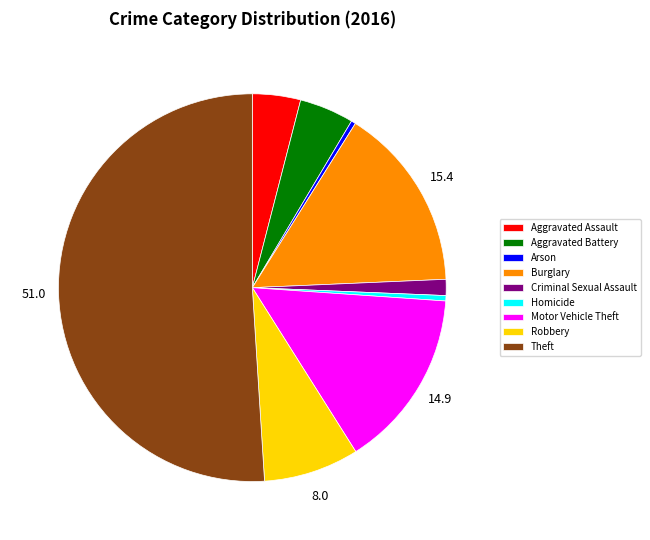

What is the ratio of the value at Robbery to the value at Aggravated Assault?

2.0